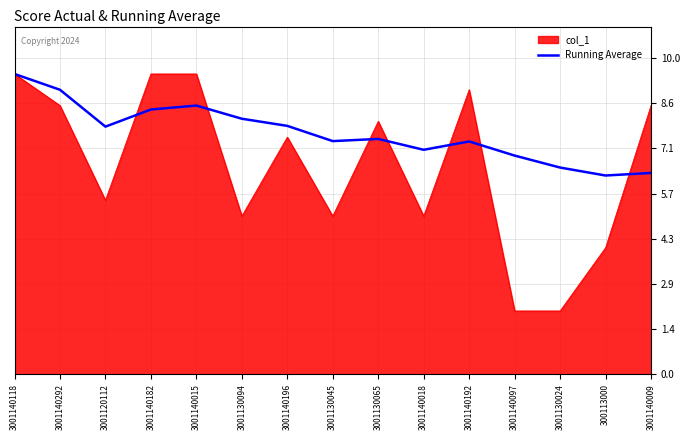

What is the spread (max minus min) of values at 3001140182?

1.1